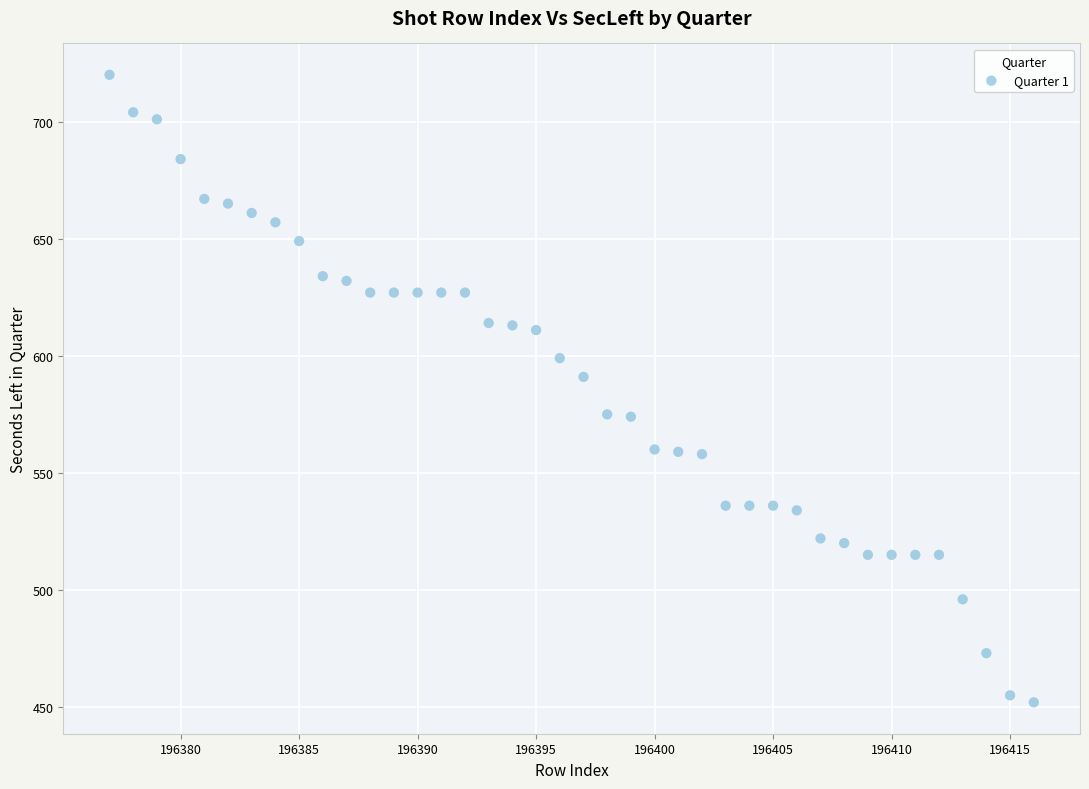

What is the range of Y values (max minus min)?

268